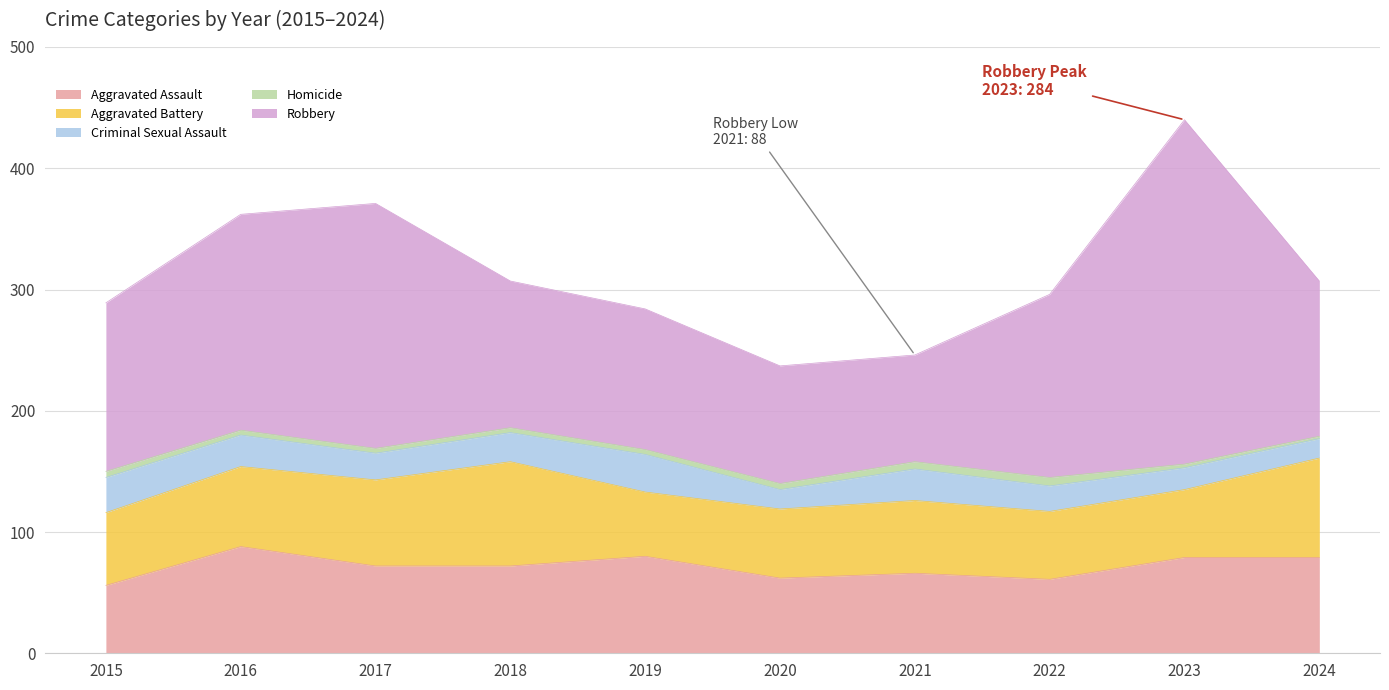

At which category is the sum across all series the highest?

2023